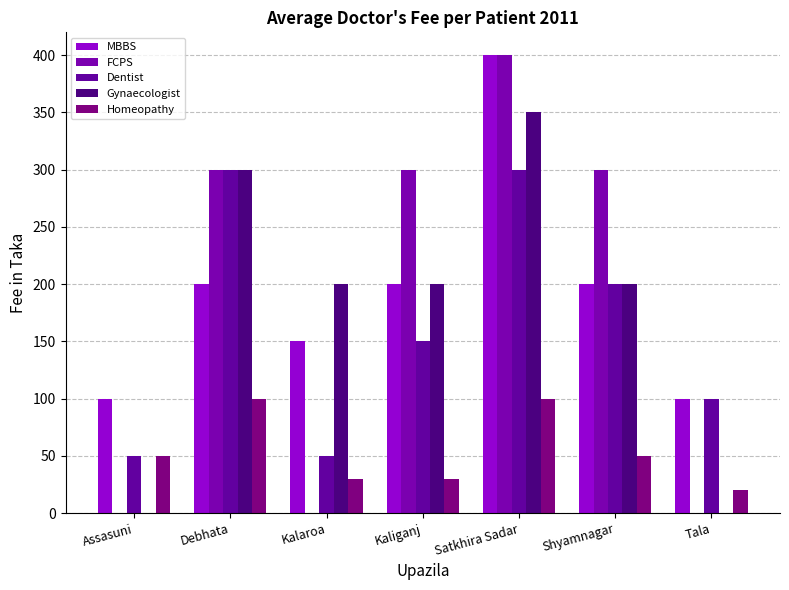

Which category has the lowest value across all series?

Assasuni